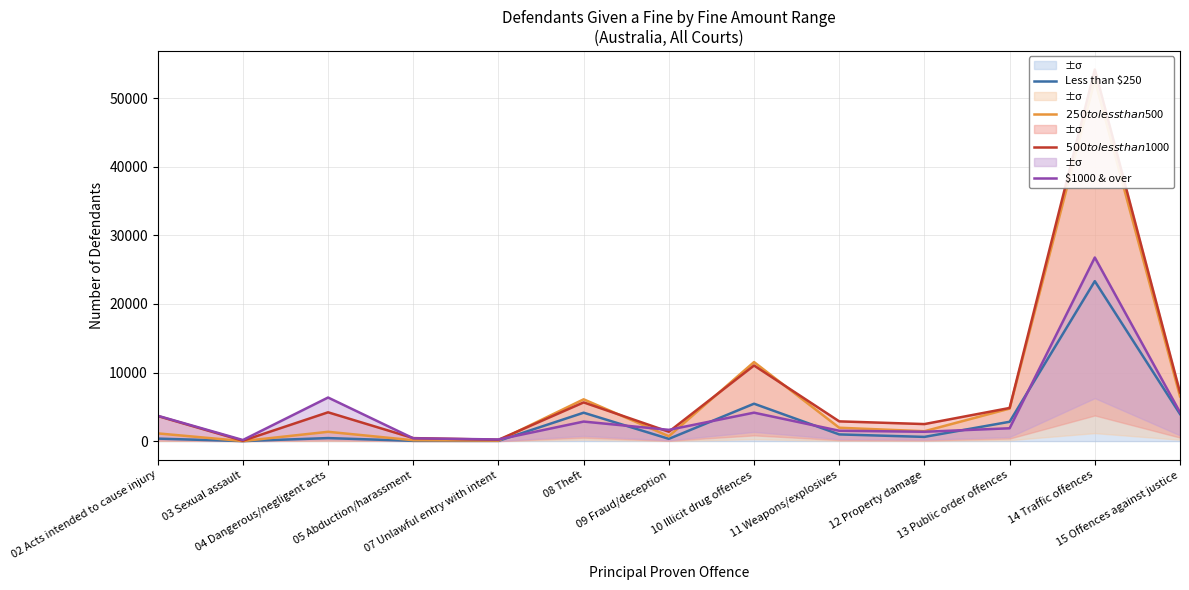

At how many categories does at least one series exceed 45872?

1